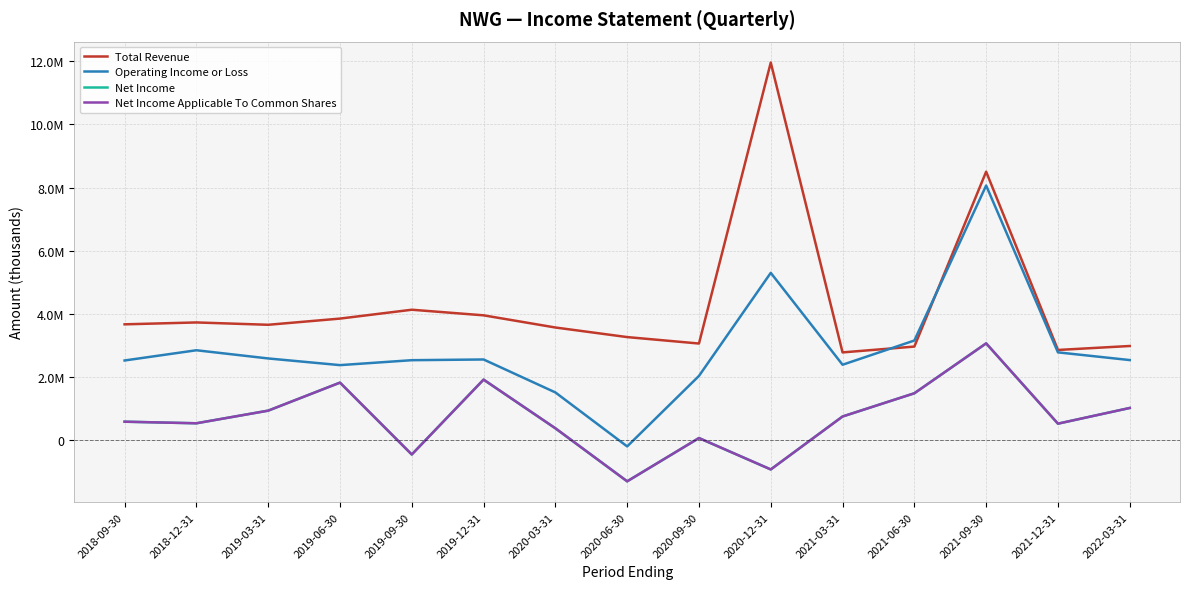

Where do Total Revenue and Operating Income or Loss first cross each other?

2021-03-31 and 2021-06-30